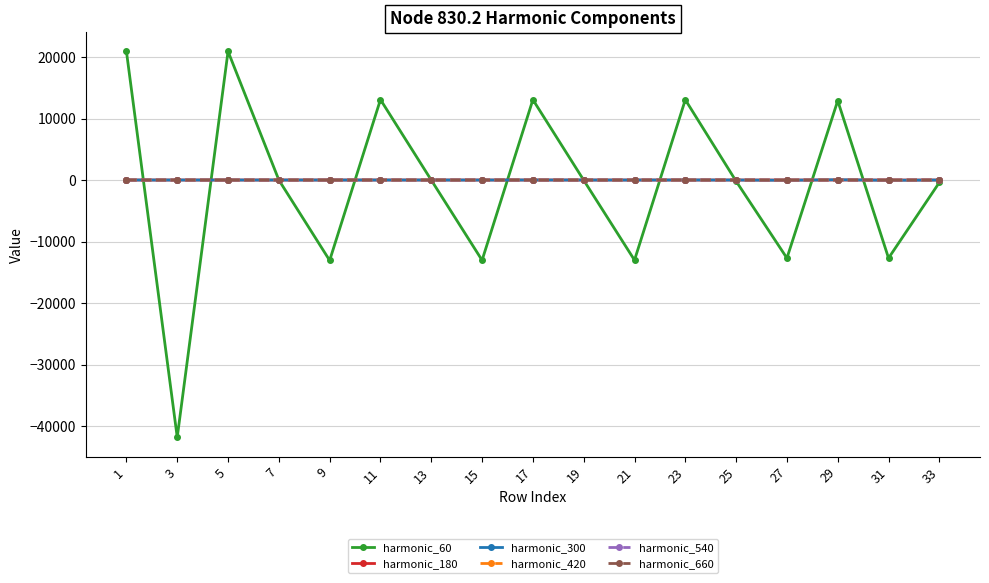

Where do harmonic_540 and harmonic_60 first cross each other?

1 and 3